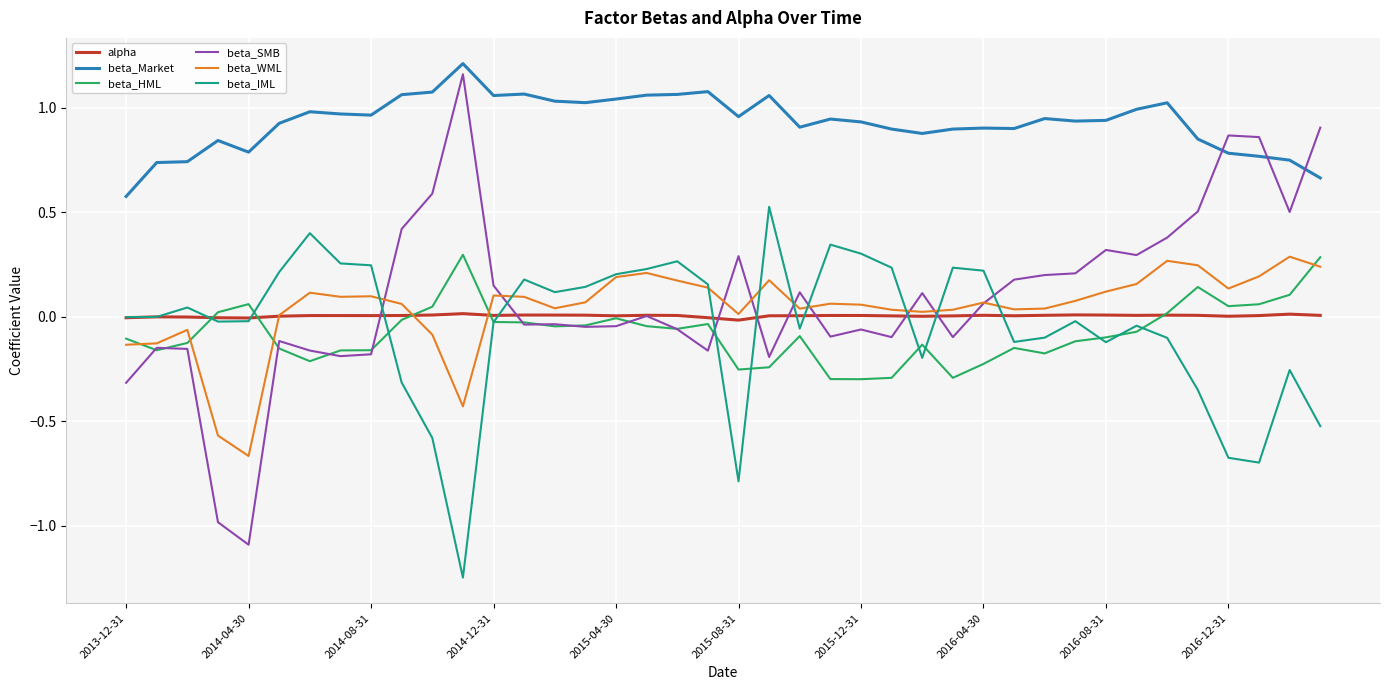

True or false: beta_Market and beta_WML intersect in this chart.

False